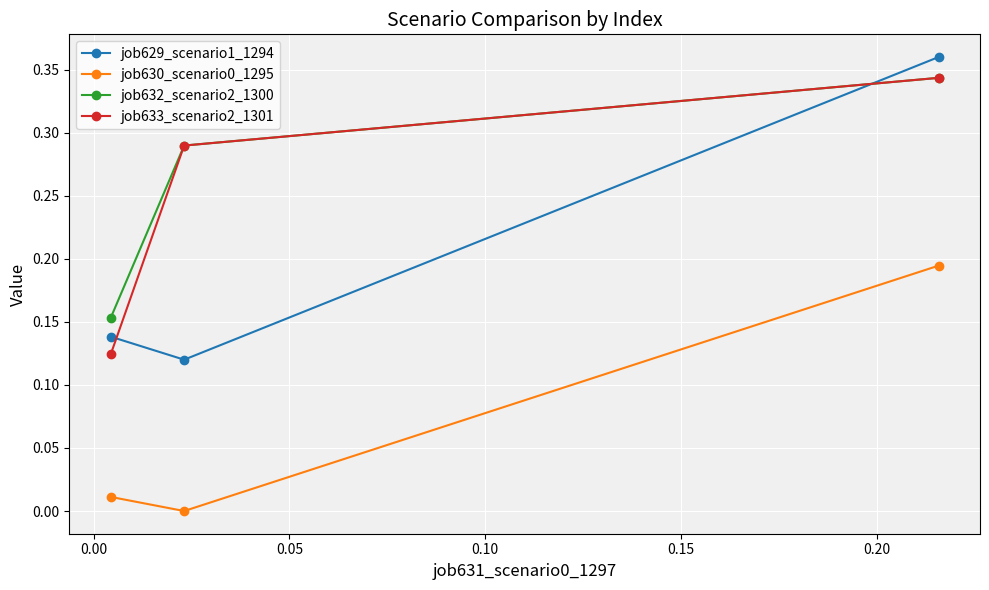

Which series has the widest spread of values?

job629_scenario1_1294